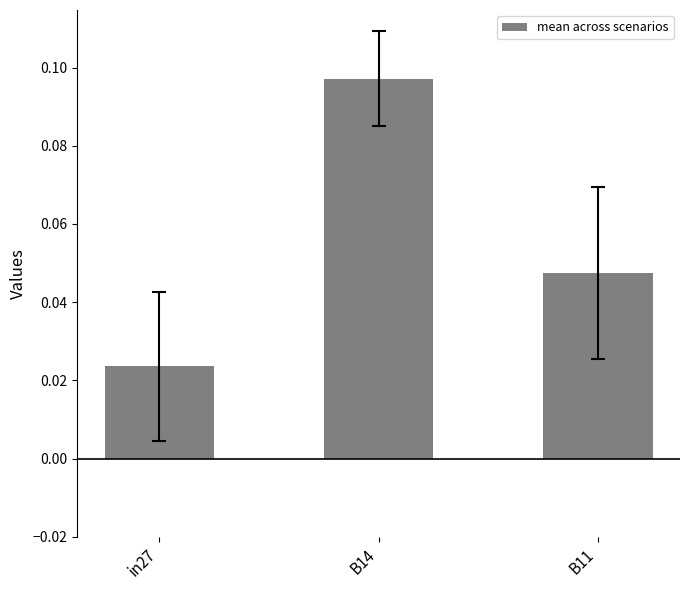

Count the number of categories in the chart.

3